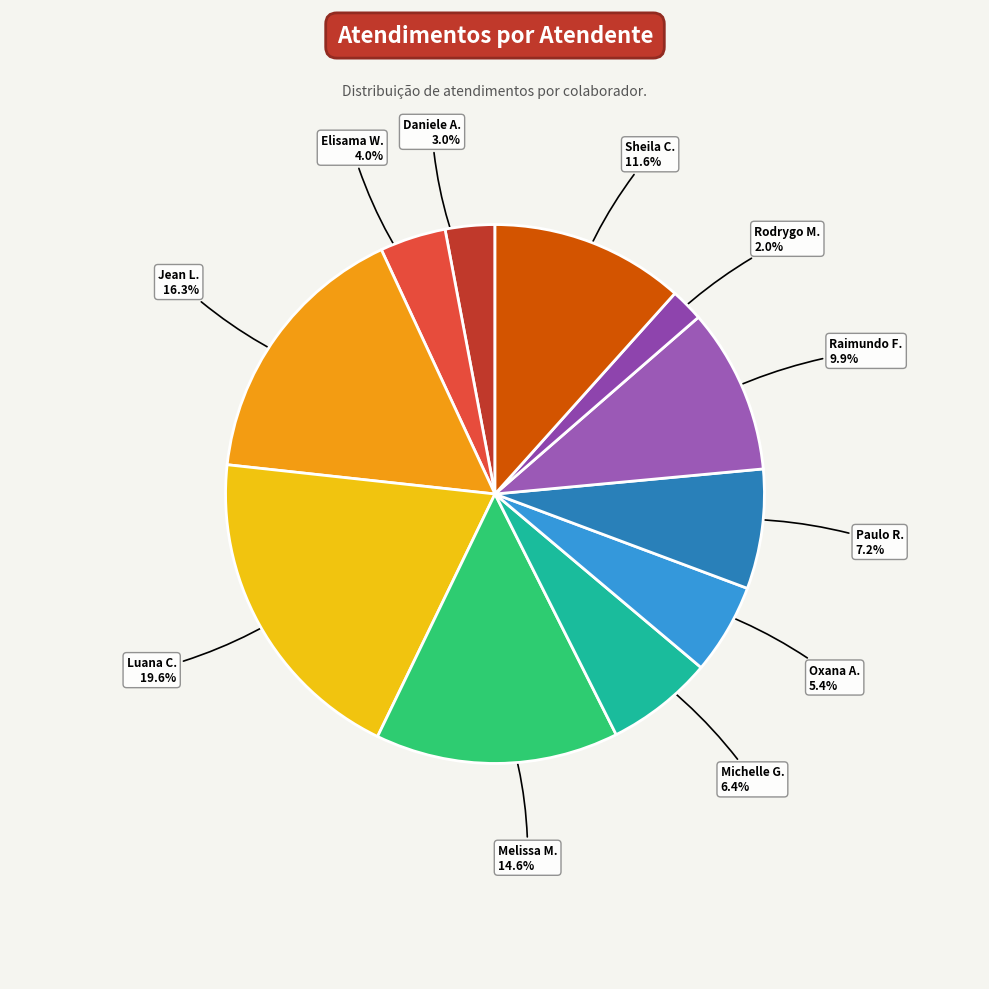

Rank the categories by value from highest to lowest.

Luana Cristine Sa dos Santos, Jean Lucas Ferreira, Melissa Maria Caleffi Zechini, Sheila Catarina de Campos, Raimundo Francisco Taborda, Paulo Roberto da Silva Junior, Michelle Goncalves Mello, Oxana Andreli da Silva, Elisama Walter Machado, Daniele Aparecida dos Santos, Rodrygo Moura Mujol